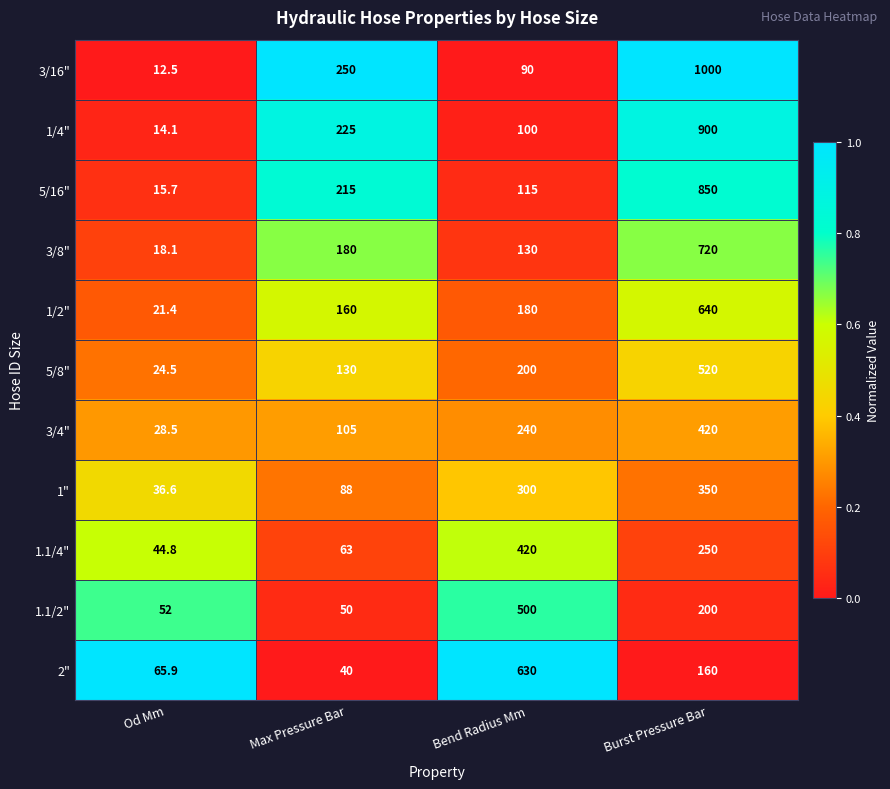

Is it true that 5/16" equals 115.0 at Bend Radius Mm?

True